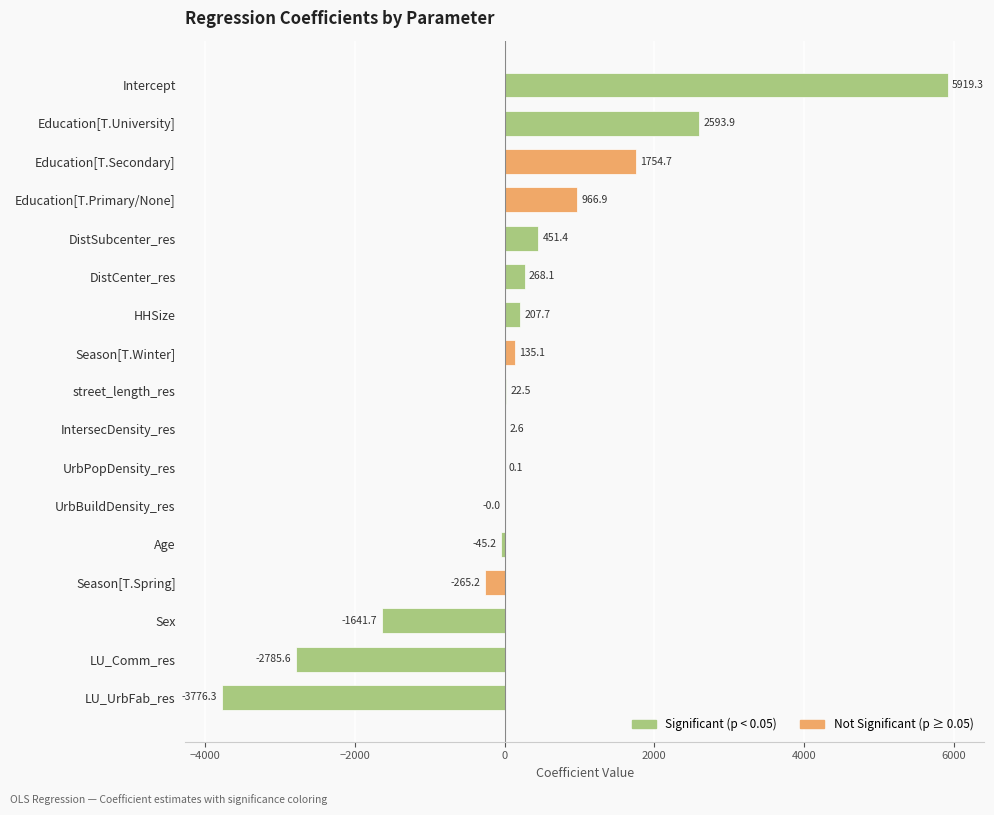

What is the sum of the values at DistSubcenter_res and LU_UrbFab_res?

-3324.9